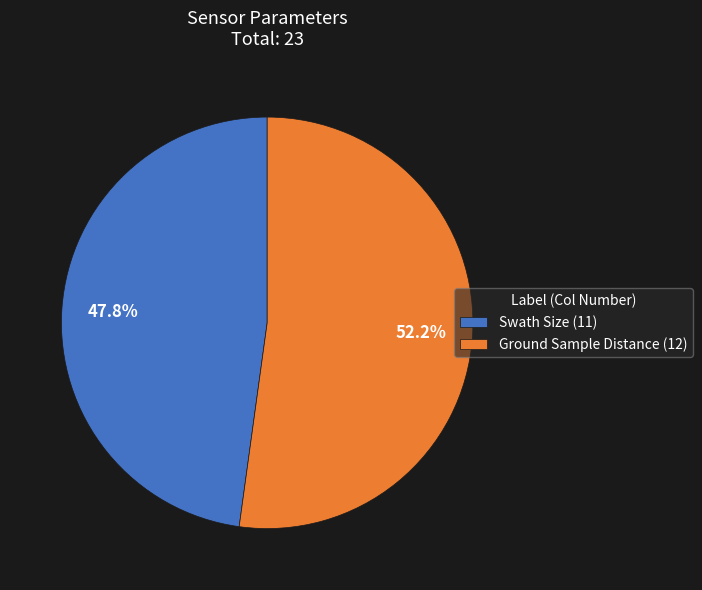

To the nearest percent, what portion does Swath Size represent?

48%